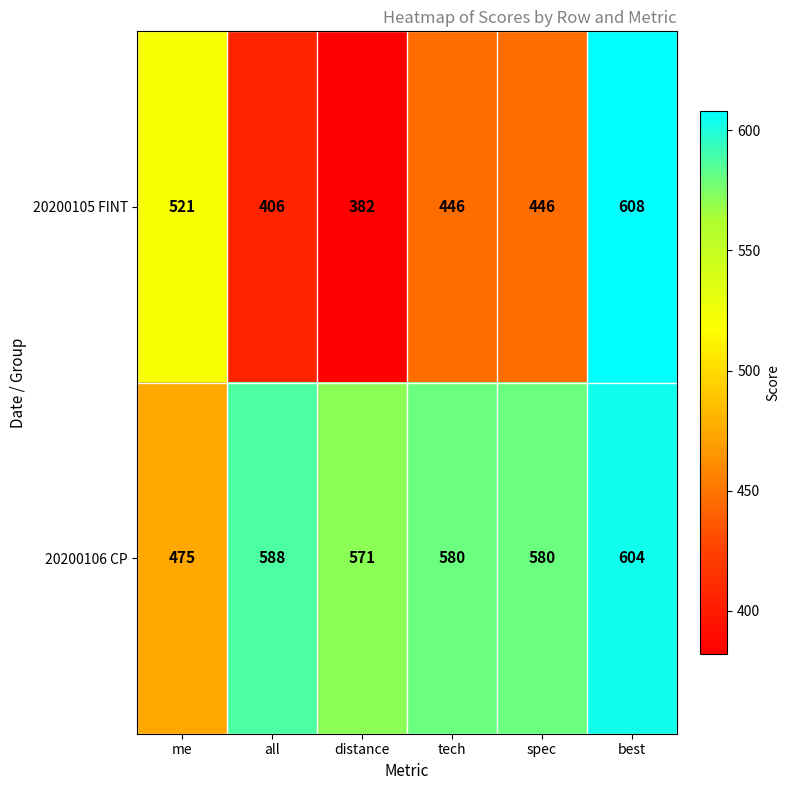

Count the number of data series in this chart.

2